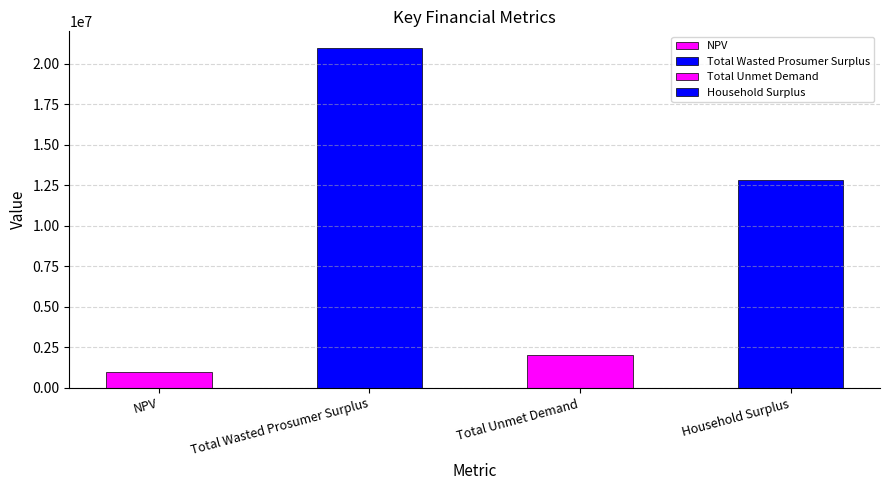

Which label corresponds to the largest value in the chart?

Total Wasted Prosumer Surplus